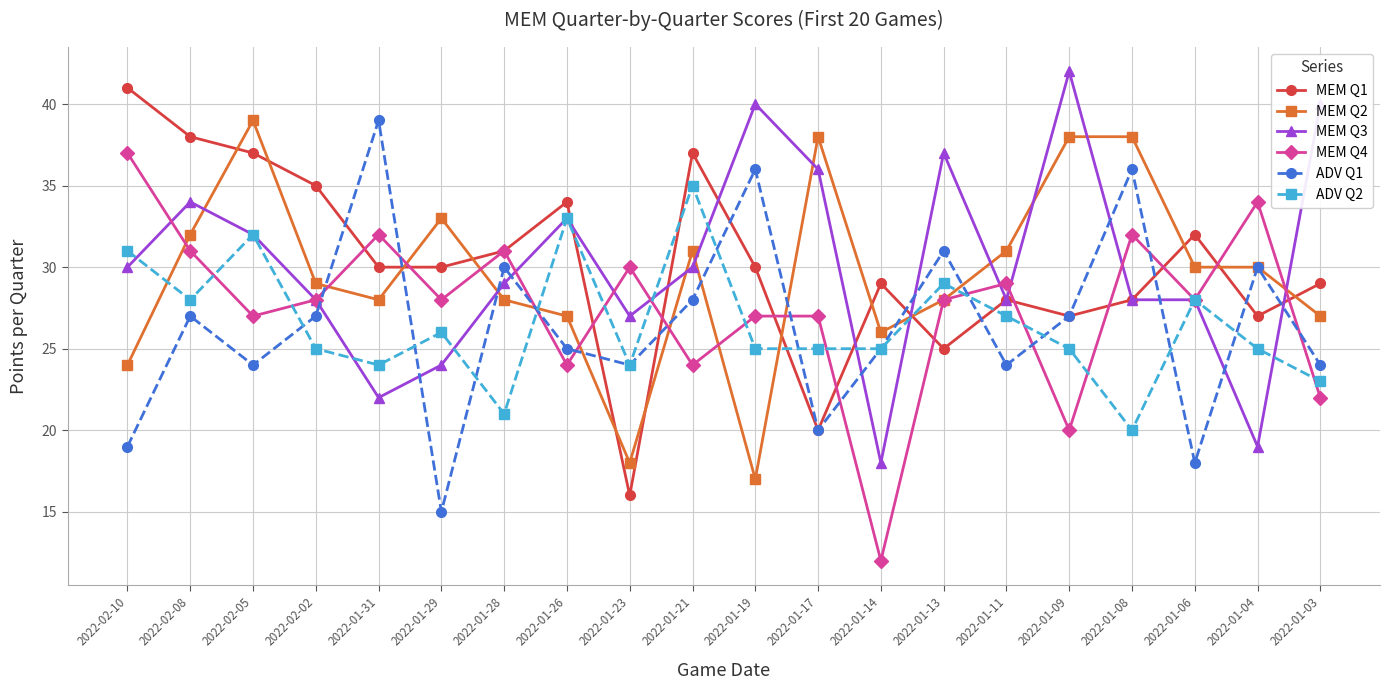

What is the approximate value of MEM Q1 at 2022-02-08?

38